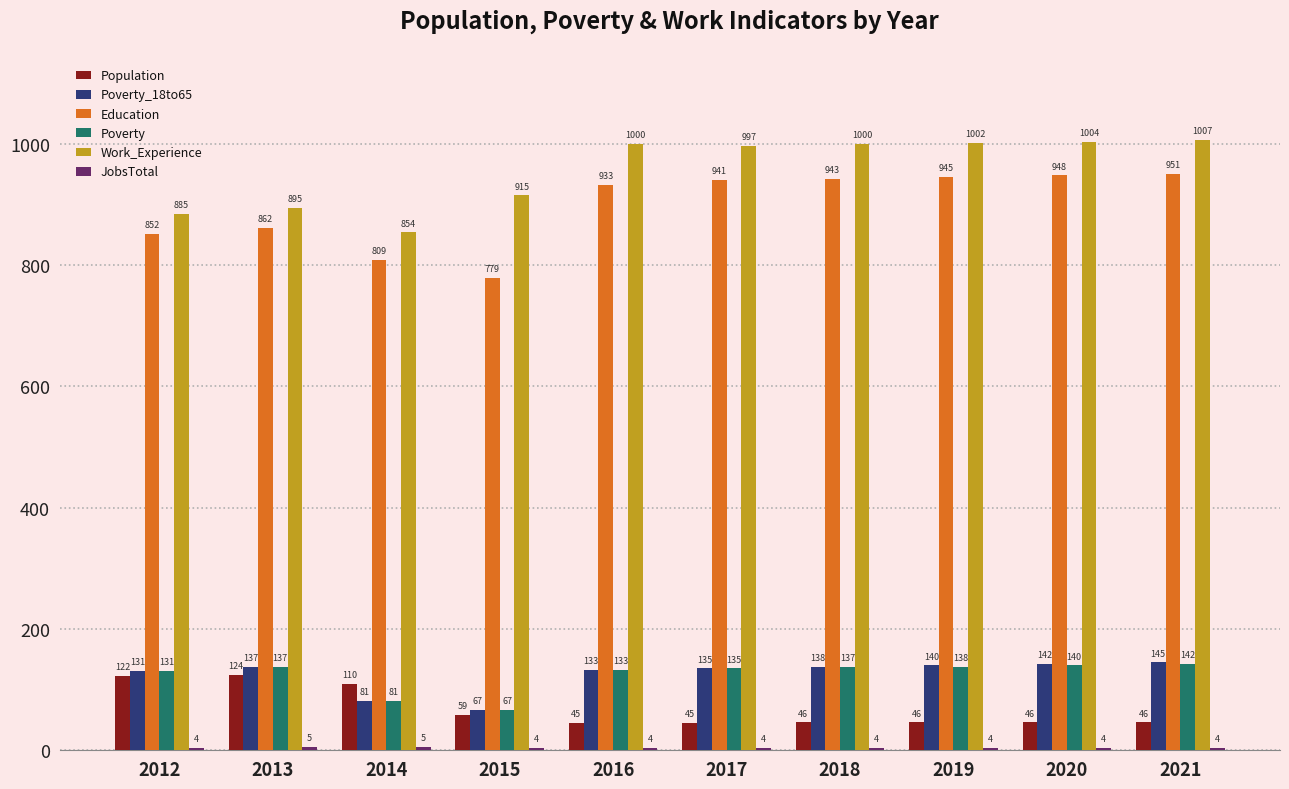

At which label does Education reach its minimum?

2015